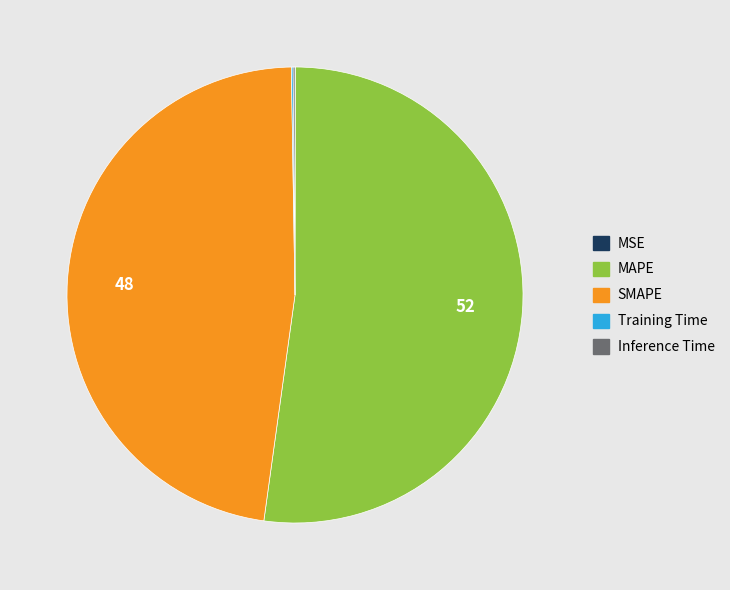

Which category accounts for the majority?

MAPE